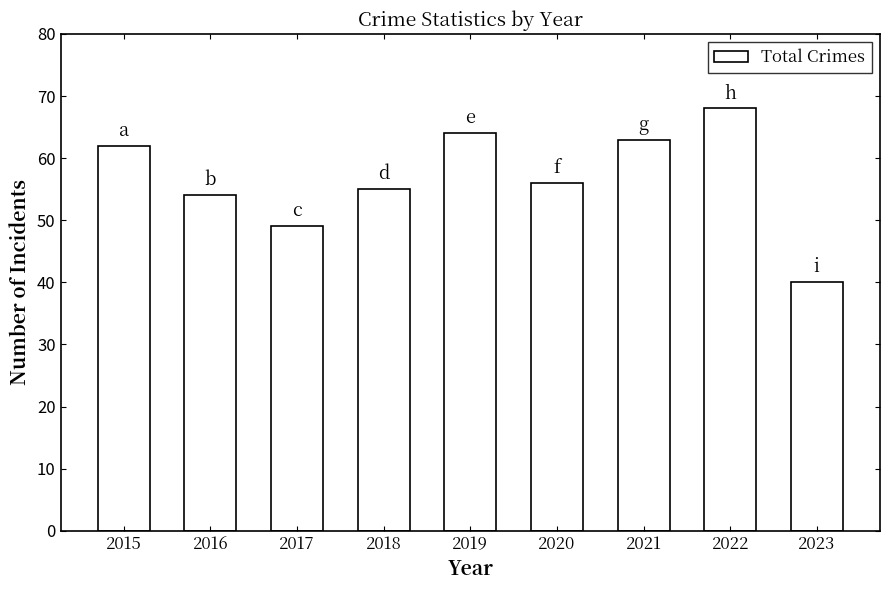

How many series are shown in this chart?

1